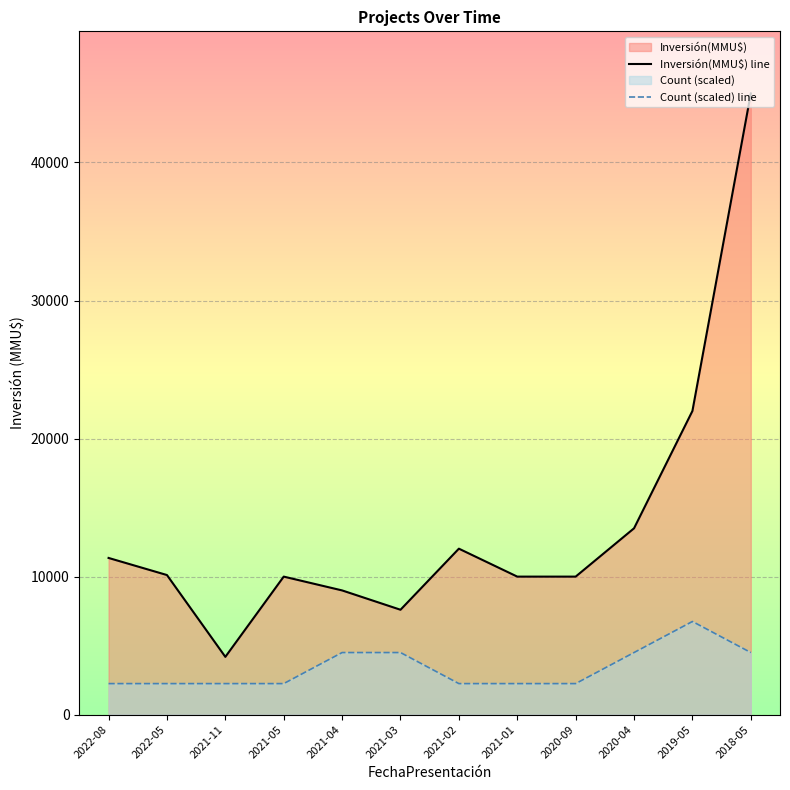

Where is Inversión(MMU$) line nearest to the value 24593?

2019-05